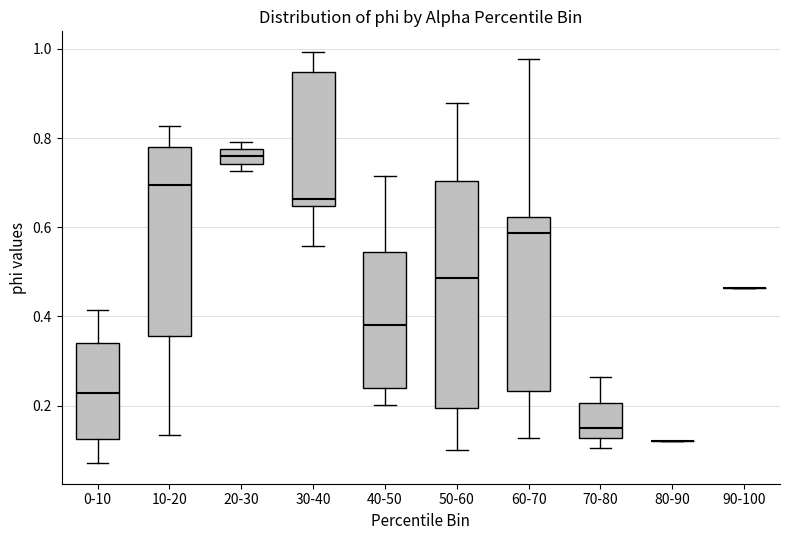

Reading left to right, transcribe this box plot: for each box, give where its median line is, the range the box spans, and where its two whiskers end, as read against the y-axis. The values are not printed on the chart, so give them approximately, as read against the axis.

0-10: median 0.22, box 0.12 to 0.34, whiskers 0.08 to 0.42
10-20: median 0.70, box 0.36 to 0.78, whiskers 0.14 to 0.82
20-30: median 0.76, box 0.74 to 0.78, whiskers 0.72 to 0.80
30-40: median 0.66, box 0.64 to 0.94, whiskers 0.56 to 1.00
40-50: median 0.38, box 0.24 to 0.54, whiskers 0.20 to 0.72
50-60: median 0.48, box 0.20 to 0.70, whiskers 0.10 to 0.88
60-70: median 0.58, box 0.24 to 0.62, whiskers 0.12 to 0.98
70-80: median 0.14, box 0.12 to 0.20, whiskers 0.10 to 0.26
80-90: box collapsed to a line at 0.12, whiskers 0.12 to 0.12
90-100: box collapsed to a line at 0.46, whiskers 0.46 to 0.46